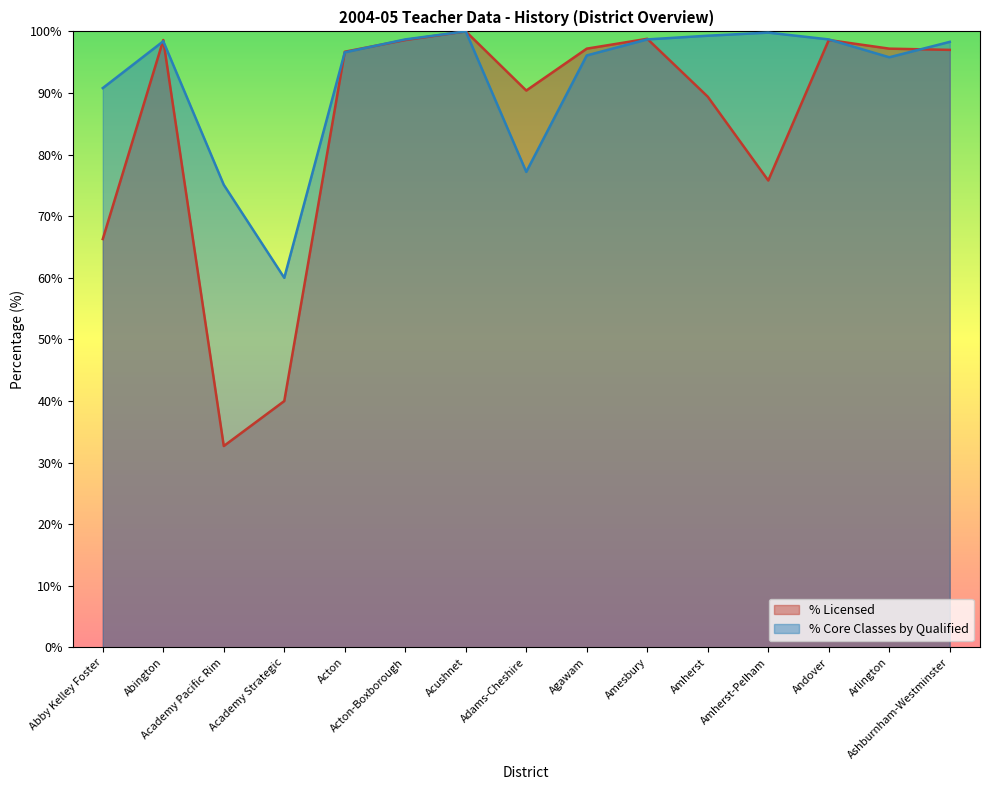

What is the average value of the % Core Classes by Qualified series?

92.2